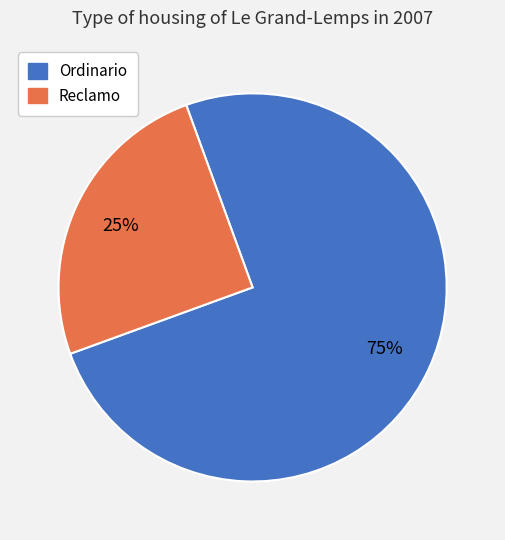

Combined, do Ordinario and Reclamo account for over 50%?

Yes